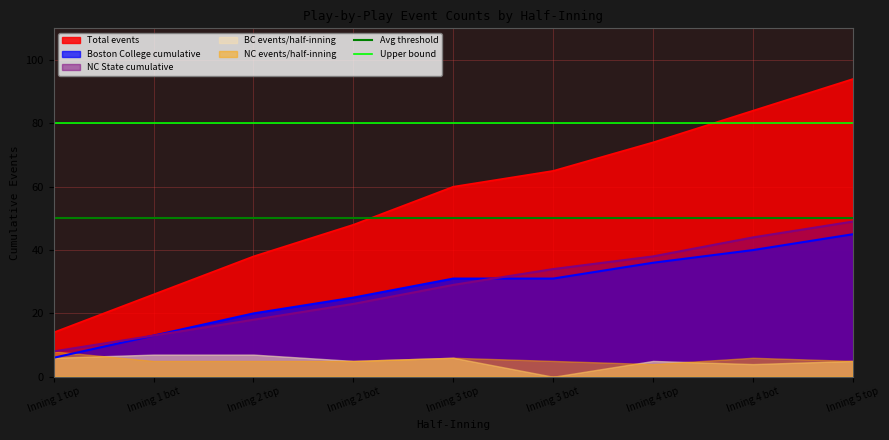

Which category has the highest value in the Boston College cumulative series?

Inning 5 top